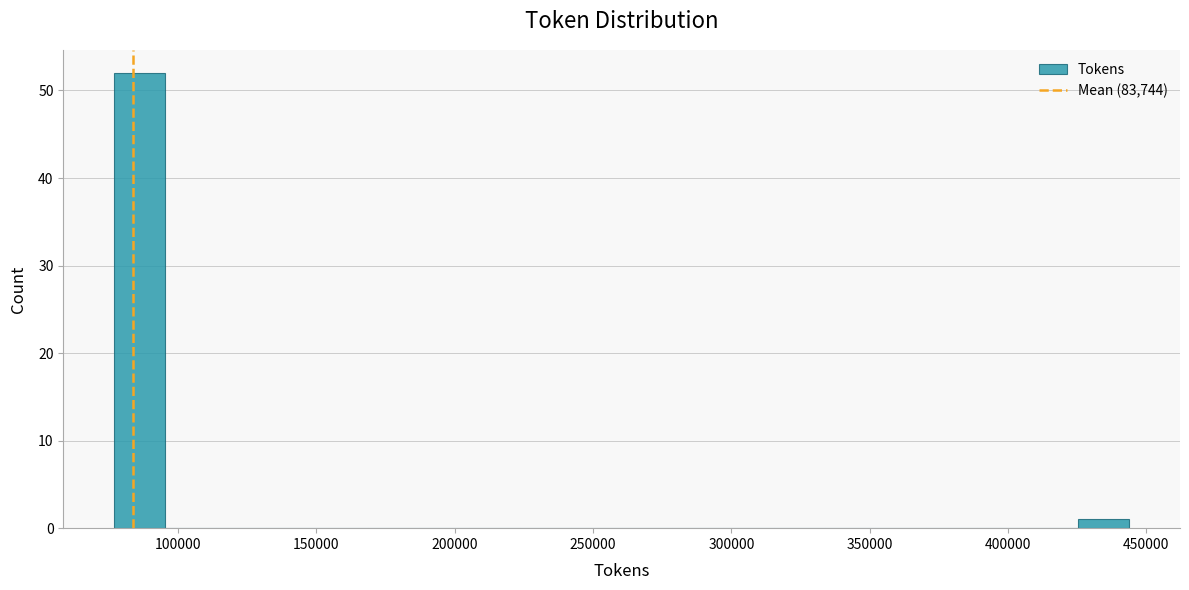

Around what value on the x-axis is the tallest bar? Give the approximate position of its centre, as read against the axis.

85000